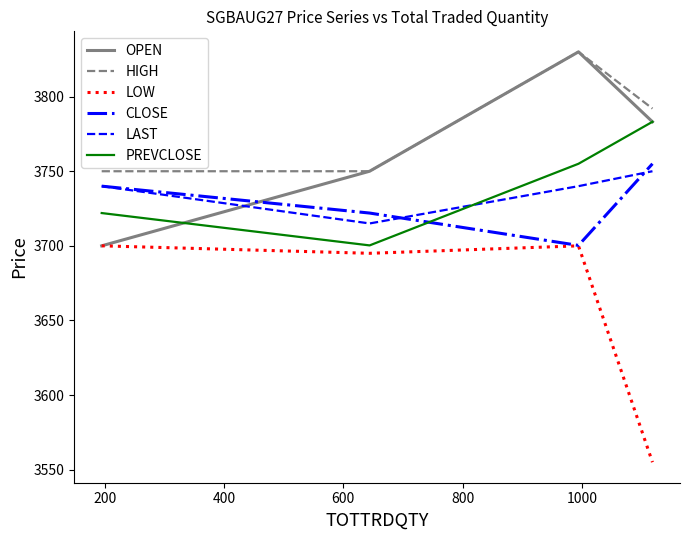

Which series has the widest spread of values?

LOW